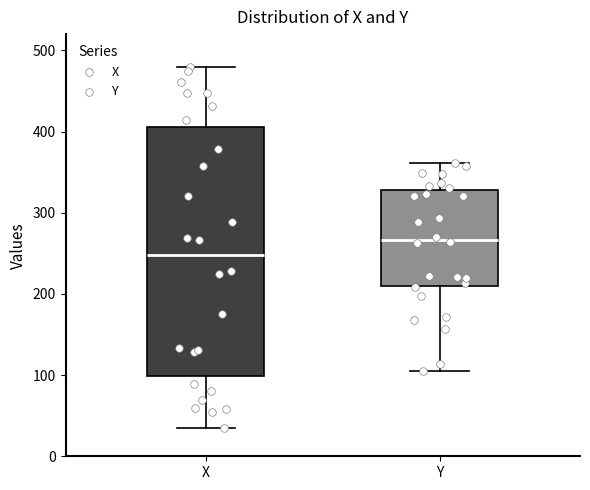

Reading left to right, read every box against the y-axis: the position of its median line, the range the box covers, and the ends of its whiskers. The values are not printed on the chart, so give them approximately, as read against the axis.

X: median 250, box 100 to 410, whiskers 40 to 480
Y: median 270, box 210 to 330, whiskers 110 to 360